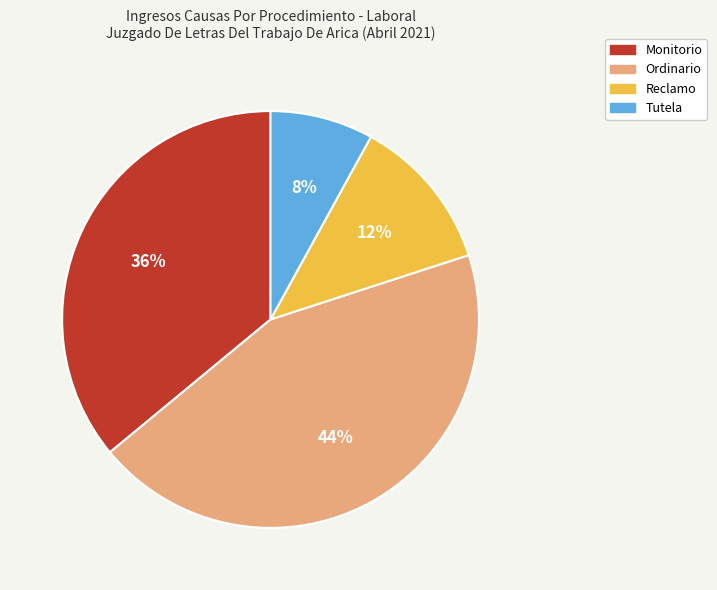

Between Tutela and Monitorio, which is larger?

Monitorio